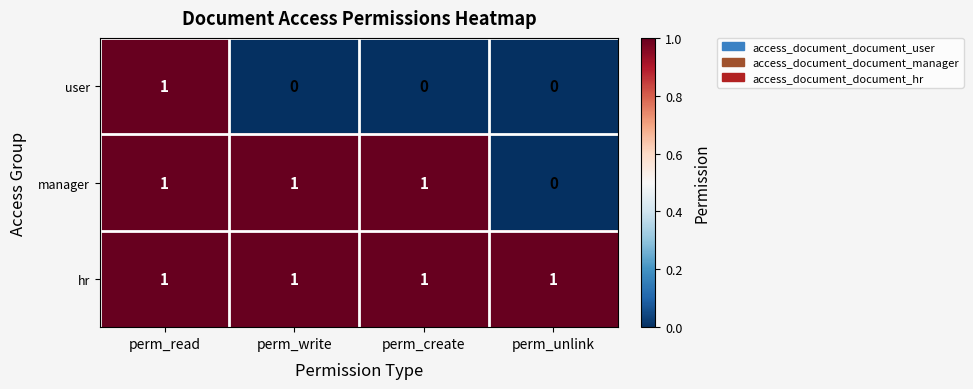

Which series has the largest total across all categories?

hr